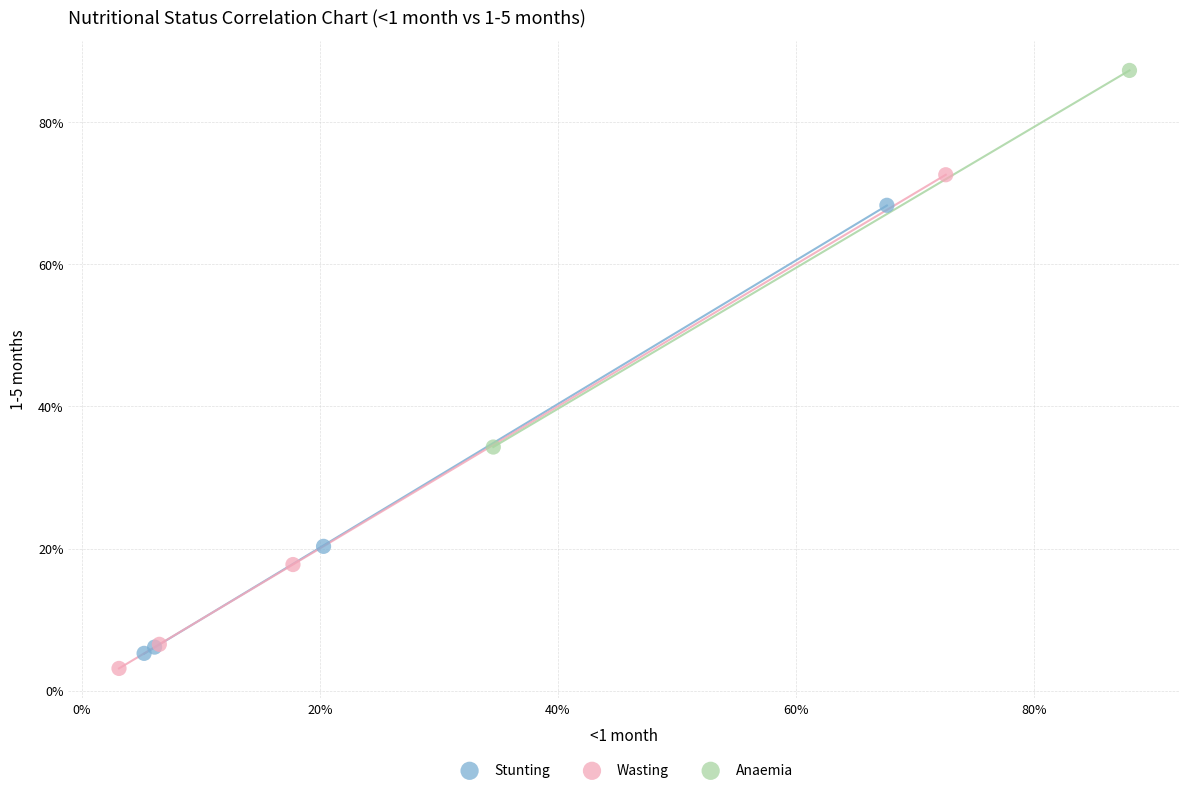

Which series contains the highest Y value?

Anaemia